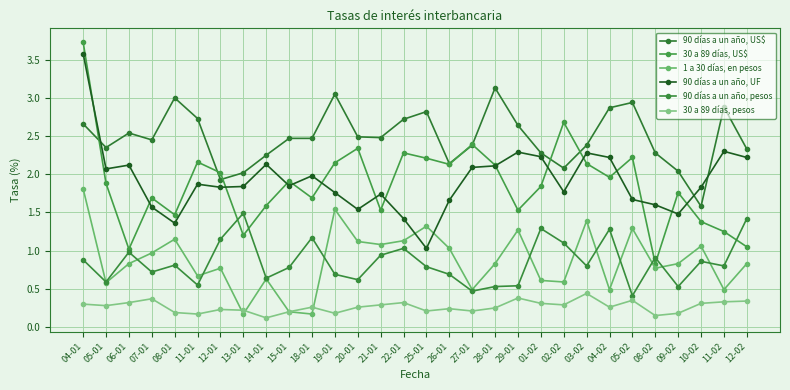

Rank the series by their maximum value, from lowest to highest.

30 a 89 días, pesos, 90 días a un año, pesos, 1 a 30 días, en pesos, 90 días a un año, US$, 90 días a un año, UF, 30 a 89 días, US$